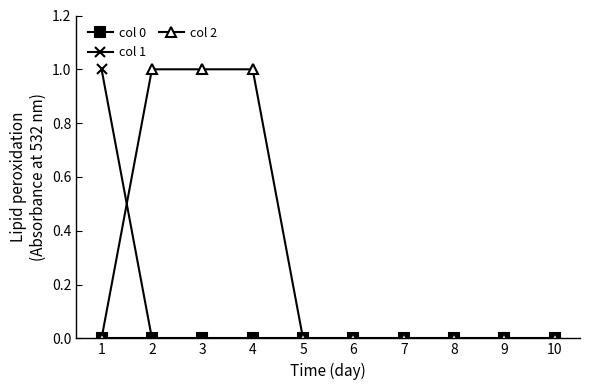

True or false: col 2 and col 1 cross at least once.

True